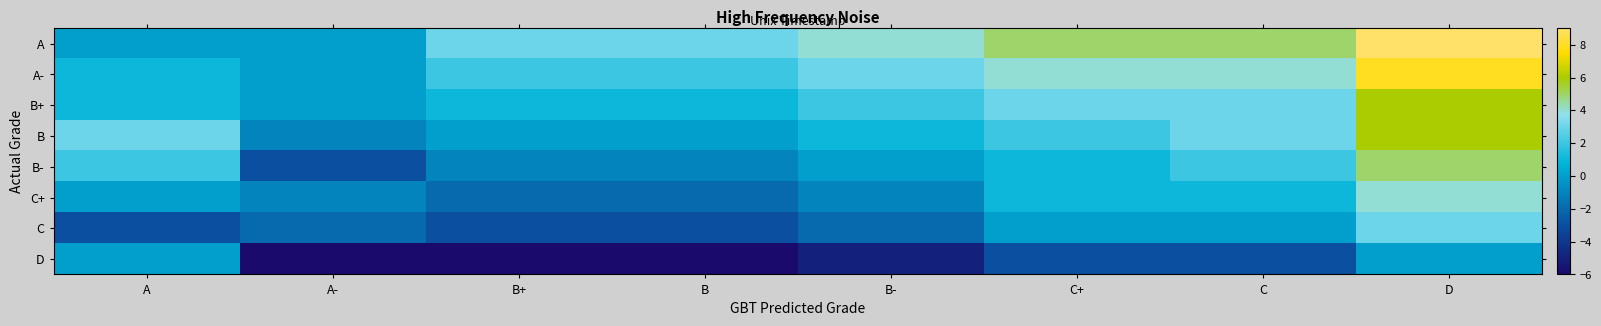

At which category does the chart reach its minimum across all series?

A-